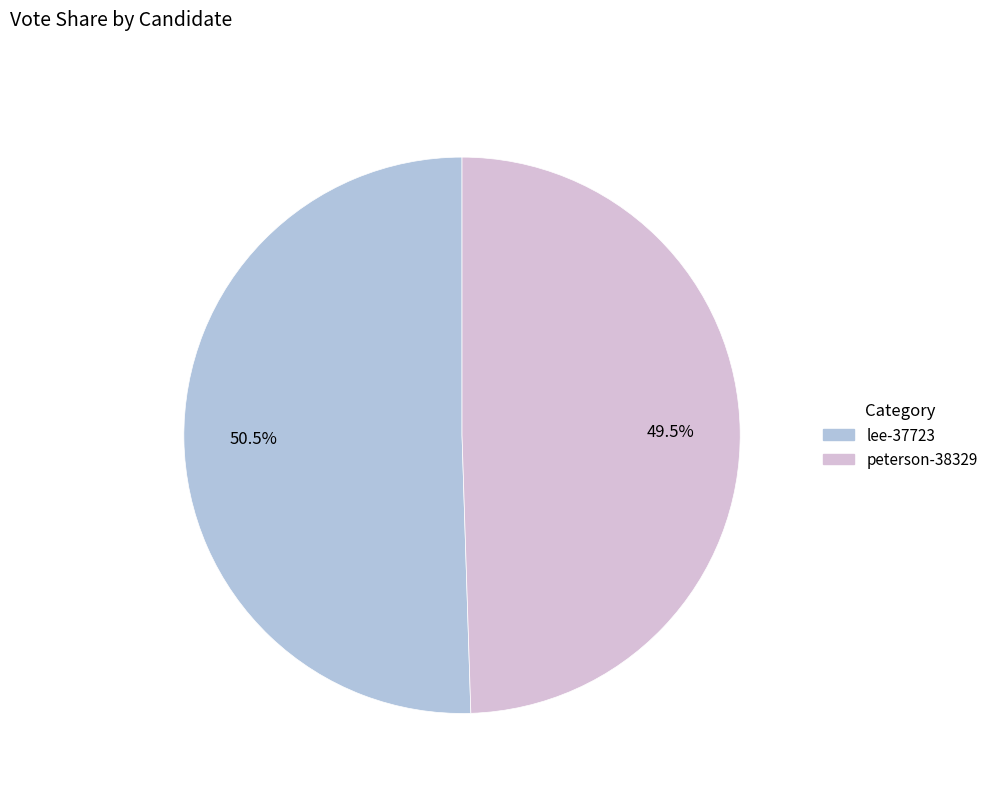

Rank the categories by value from highest to lowest.

lee-37723, peterson-38329